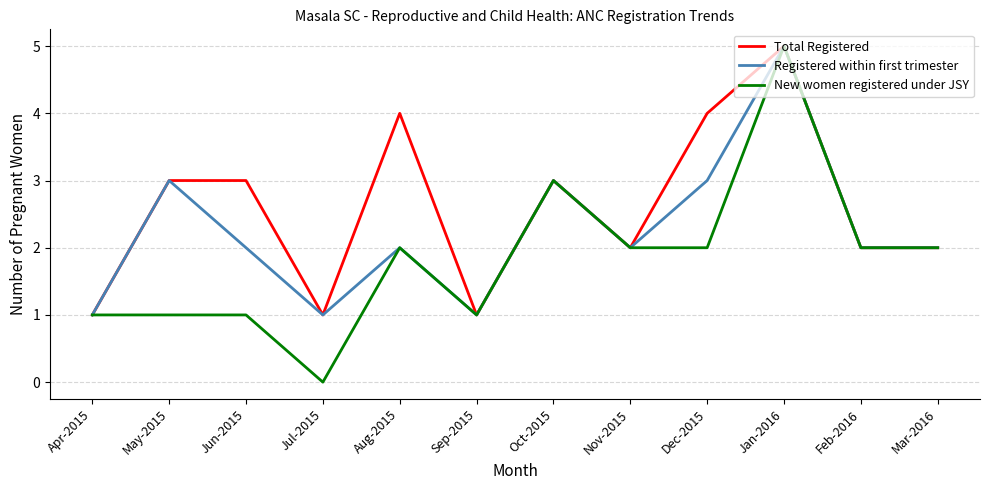

List the series in order of their overall mean, lowest first.

New women registered under JSY, Registered within first trimester, Total Registered